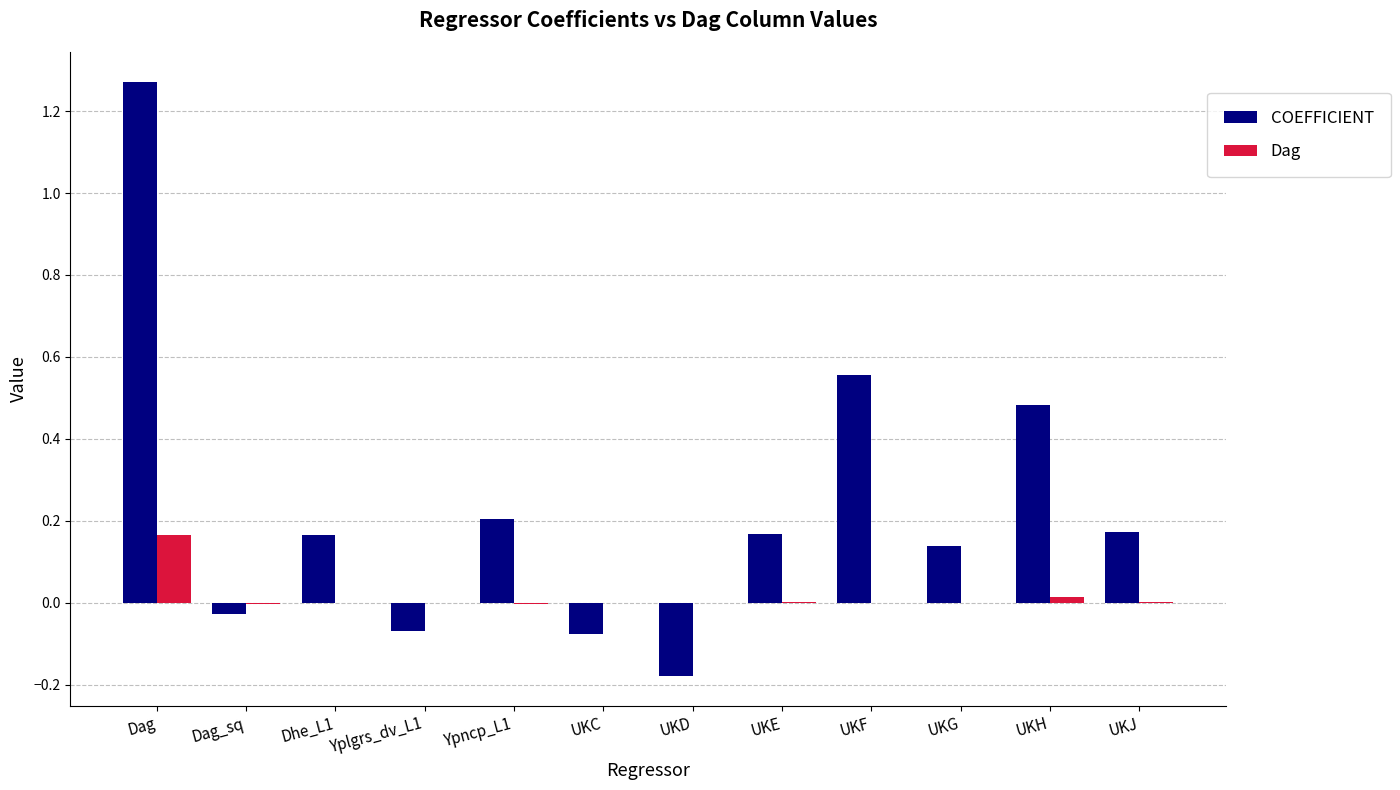

Is it true that COEFFICIENT equals -0.0 at Dag_sq?

True